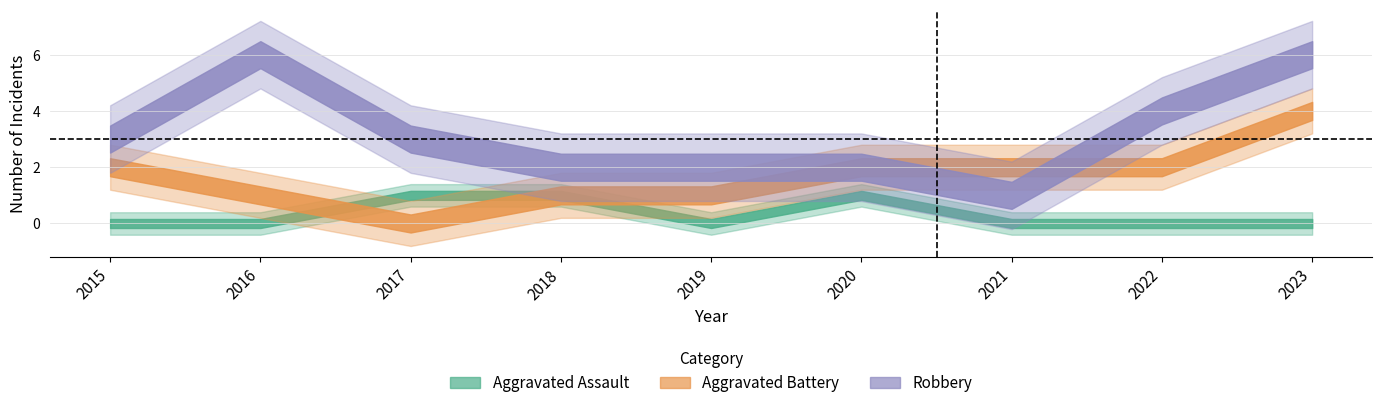

What is the value of the Aggravated Battery point at the 2nd from the left?

1